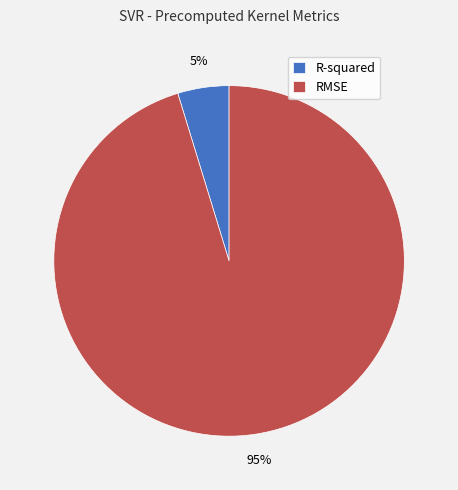

What is the largest slice in the pie chart?

RMSE